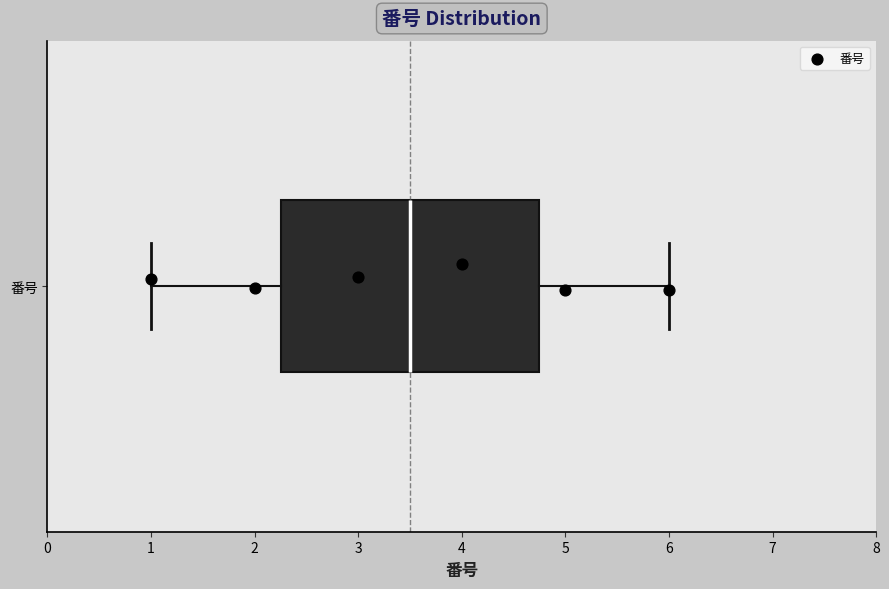

Transcribe this box plot: give where the median line is, the range the box spans, and where the two whiskers end, as read against the x-axis. The values are not printed on the chart, so give them approximately, as read against the axis.

median 3.5, box 2.3 to 4.8, whiskers 1.0 to 6.0